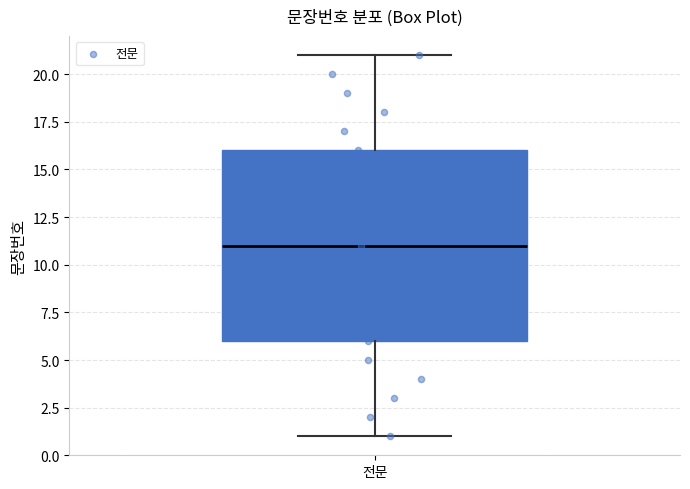

Transcribe this box plot: give where the median line is, the range the box spans, and where the two whiskers end, as read against the y-axis. The values are not printed on the chart, so give them approximately, as read against the axis.

median 11, box 6 to 16, whiskers 1 to 21